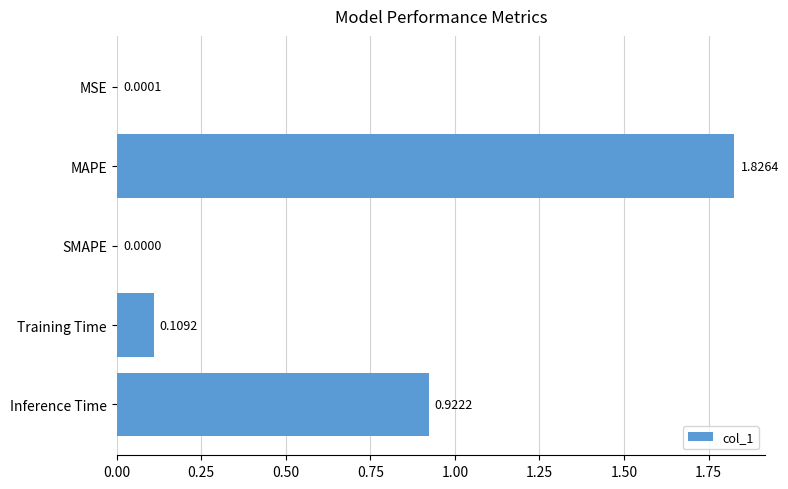

Where is the data nearest to the value 0?

SMAPE